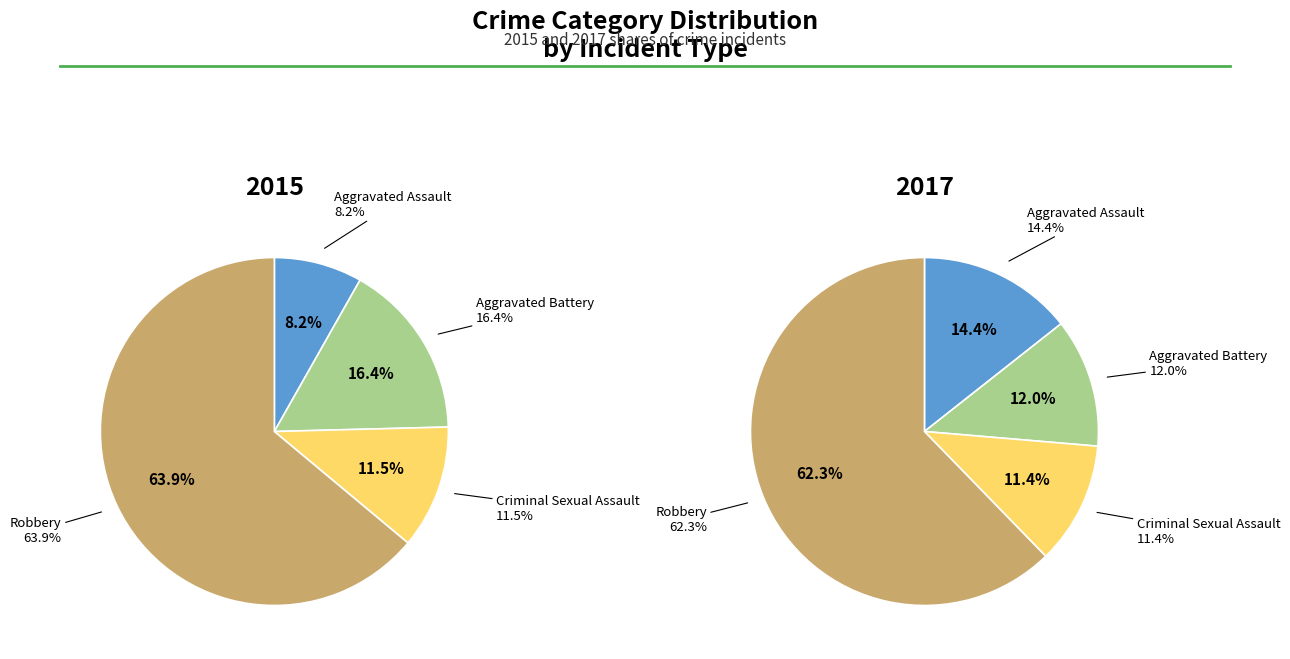

To the nearest percent, what is the difference between the Robbery and Aggravated Assault slice percentages?

48%